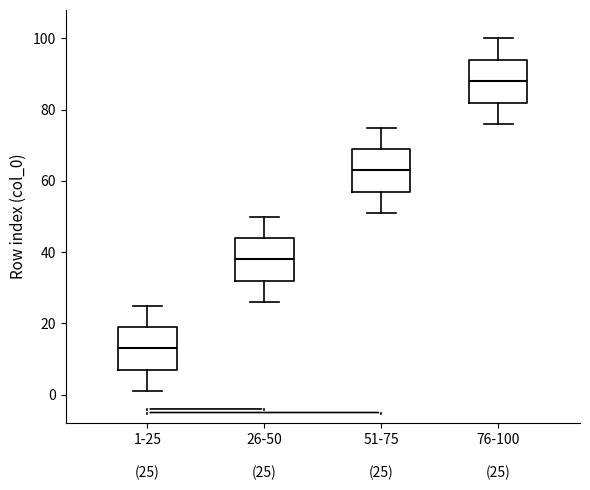

Where does the median line of the box for 76-100 (25) sit on the y-axis? The values are not printed on the chart, so give them approximately, as read against the axis.

88